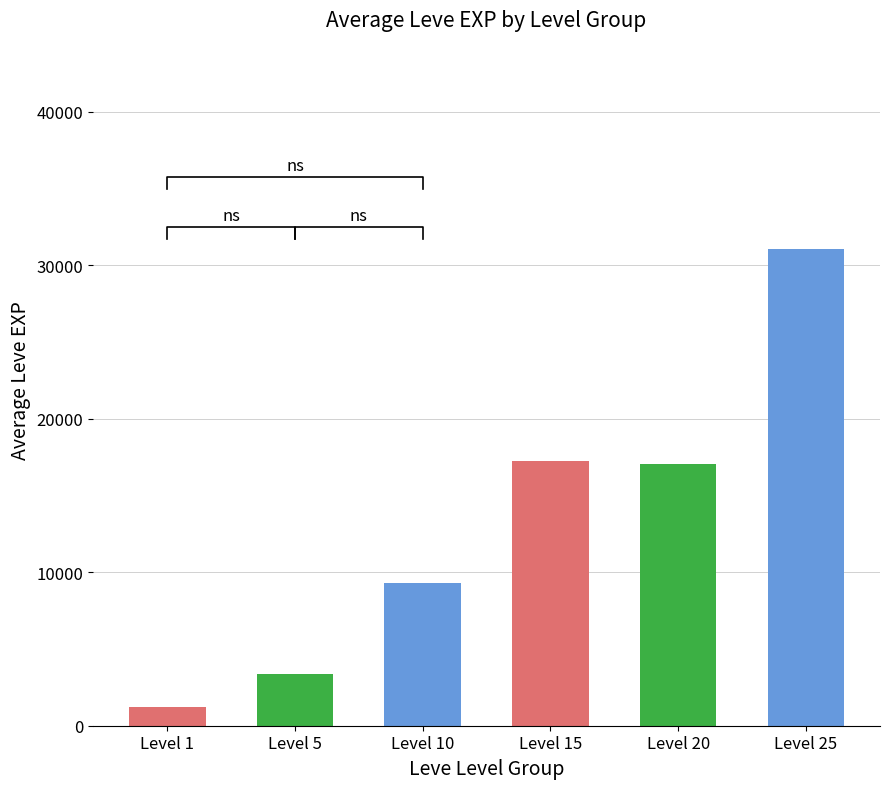

Which label corresponds to the largest value in the chart?

Level 25